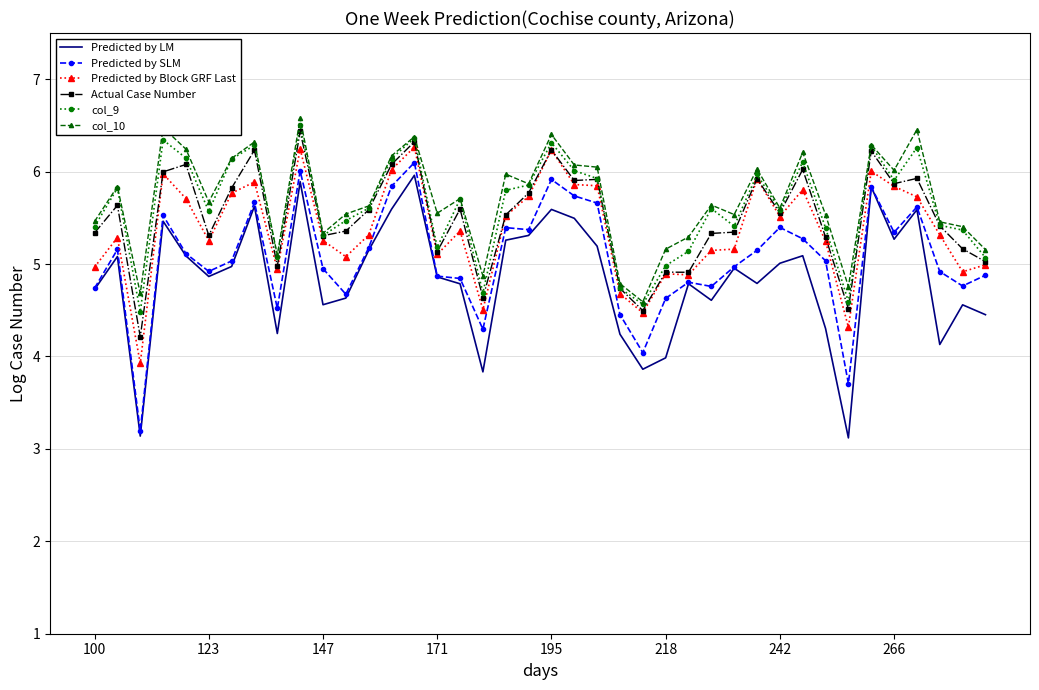

What is the maximum value shown in the chart?

6.6